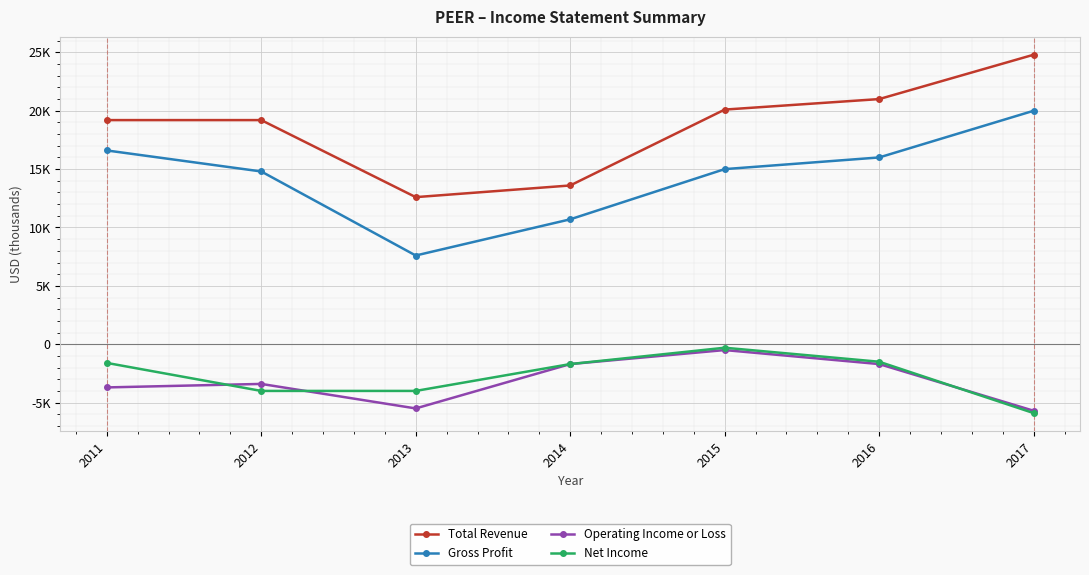

Is this an area chart (filled region under the line)?

No